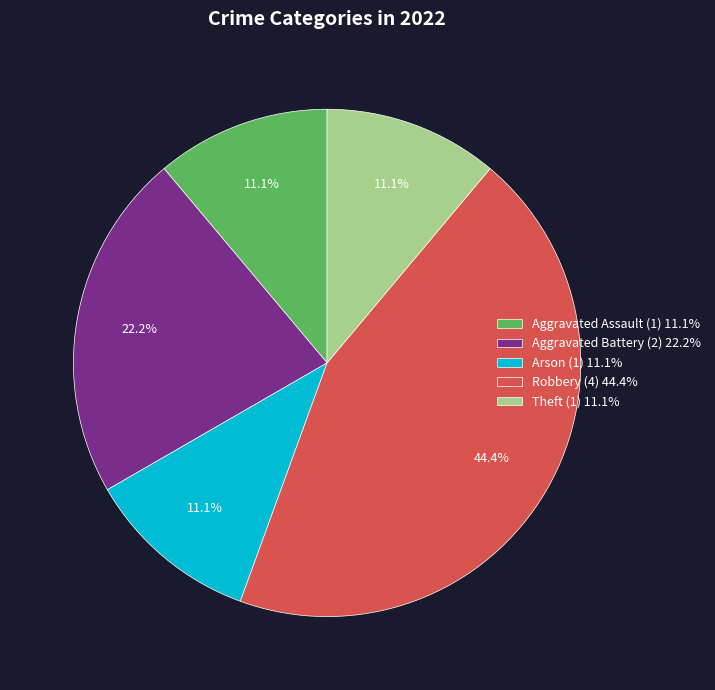

Combined, do Aggravated Assault and Aggravated Battery account for over 50%?

No